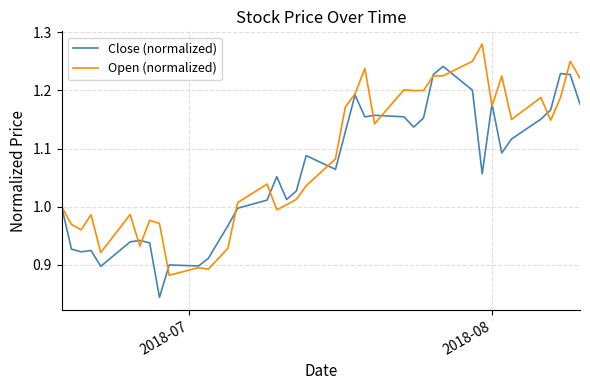

What is the difference between the maximum and minimum values in the Close (normalized) series?

0.4